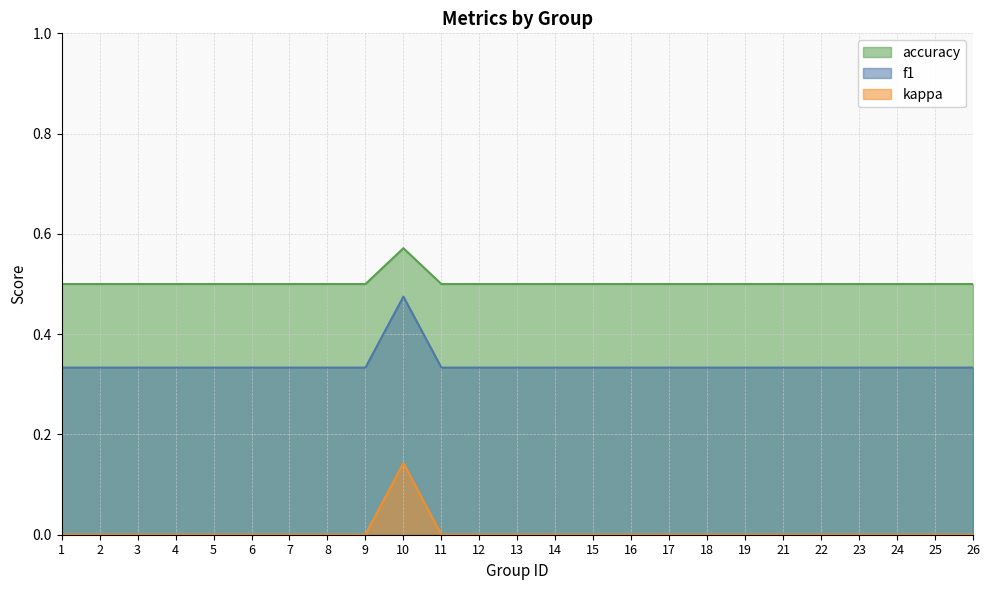

At which category is the sum across all series the highest?

10